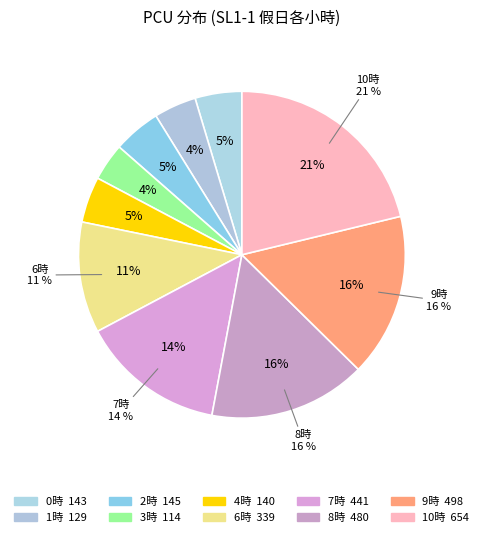

Is SL1-4 the majority of the pie?

No